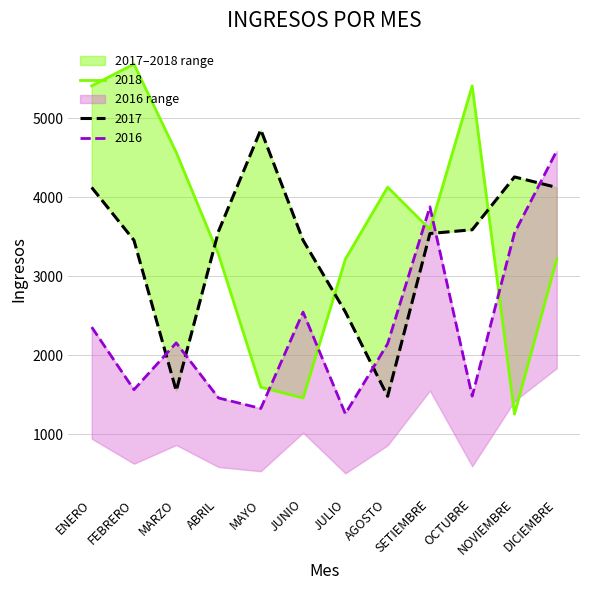

How many data points does each series have?

12